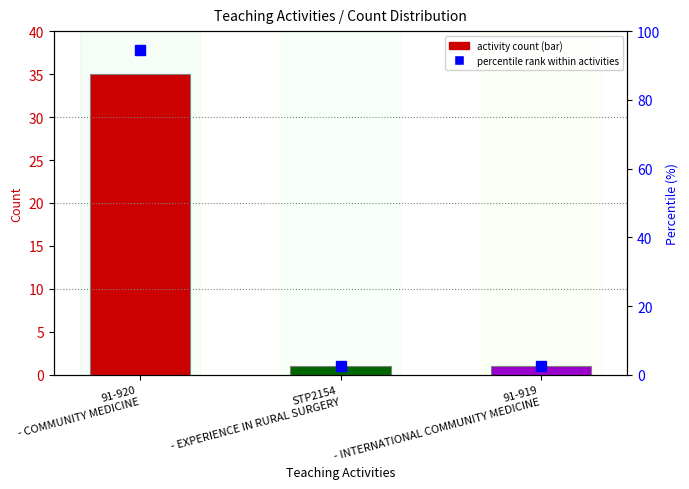

Rank the series by their maximum value, from highest to lowest.

percentile rank within activities, count